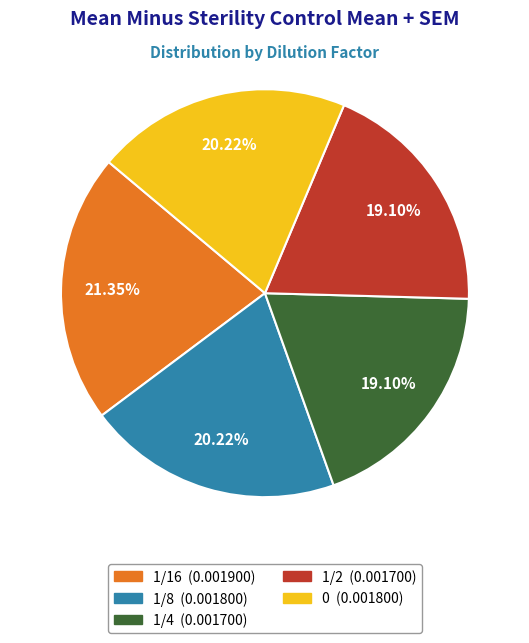

To the nearest percent, what is the average slice percentage?

20%